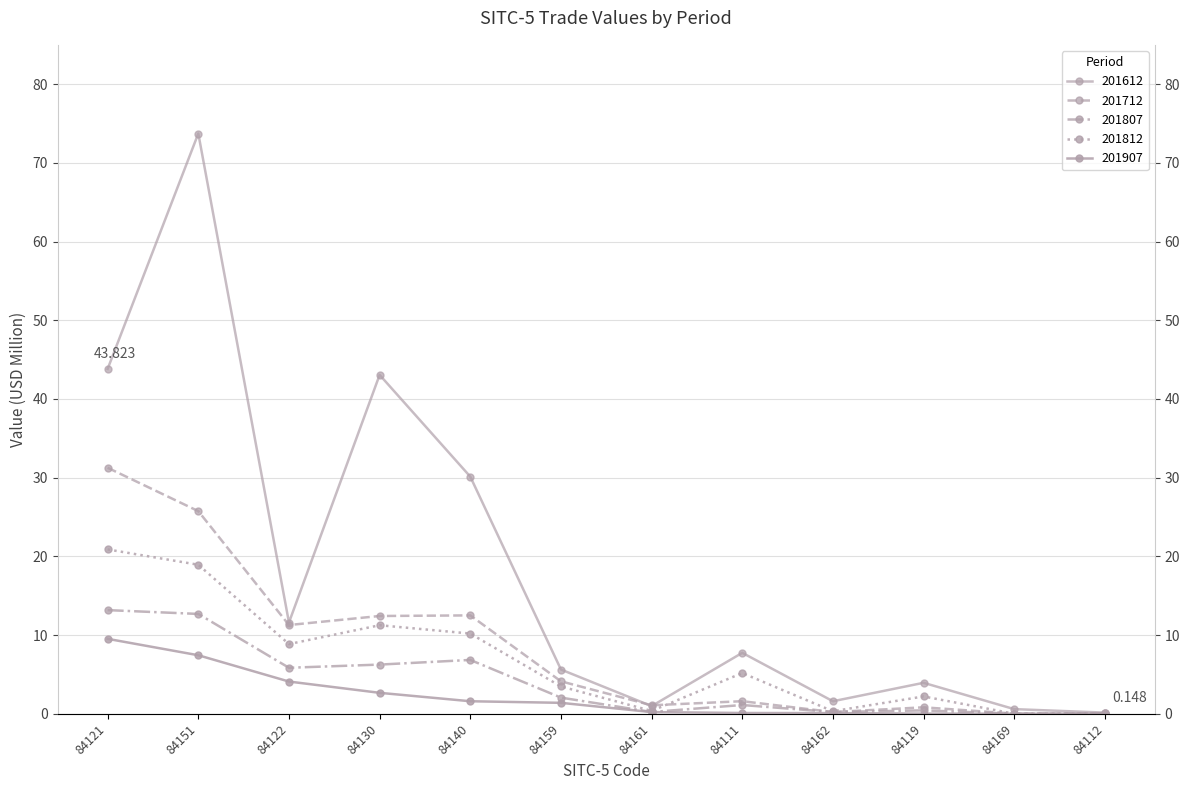

Reading left to right, list all the values displayed in this chart.

201612: 84121=43.8	84151=73.7	84122=11.6	84130=43.1	84140=30.1	84159=5.6	84161=1.0	84111=7.7	84162=1.6	84119=3.9	84169=0.6	84112=0.1
201712: 84121=31.3	84151=25.7	84122=11.3	84130=12.4	84140=12.5	84159=4.1	84161=1.1	84111=1.6	84162=0.2	84119=0.8	84169=0.0	84112=0.1
201807: 84121=13.2	84151=12.7	84122=5.8	84130=6.3	84140=6.8	84159=2.1	84161=0.2	84111=1.1	84162=0.2	84119=0.4	84169=0.0	84112=0.0
201812: 84121=20.9	84151=18.9	84122=8.9	84130=11.3	84140=10.2	84159=3.5	84161=0.4	84111=5.2	84162=0.3	84119=2.2	84169=0.0	84112=0.1
201907: 84121=9.5	84151=7.4	84122=4.1	84130=2.7	84140=1.6	84159=1.4	84161=0.2	84111=0.1	84162=0.1	84119=0.0	84169=0.0	84112=0.0